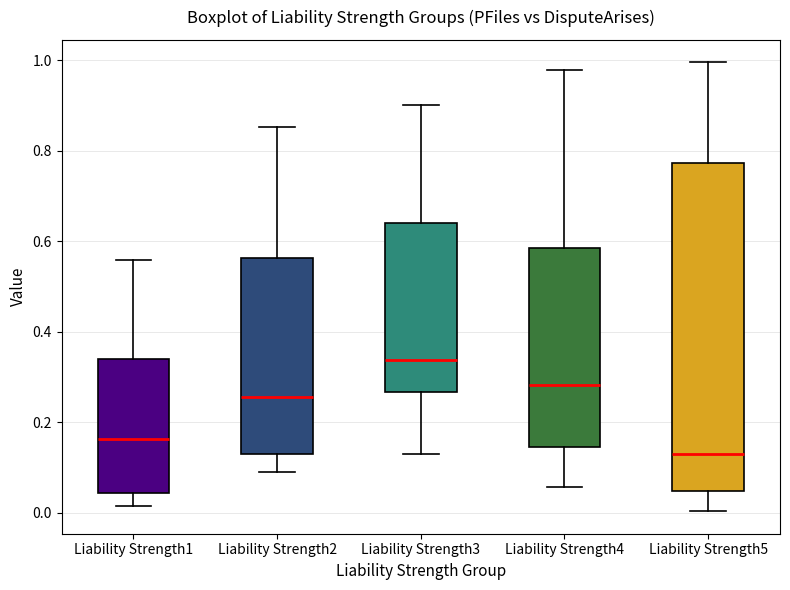

Which box is the tallest, from its lower edge to its upper edge?

Liability Strength5